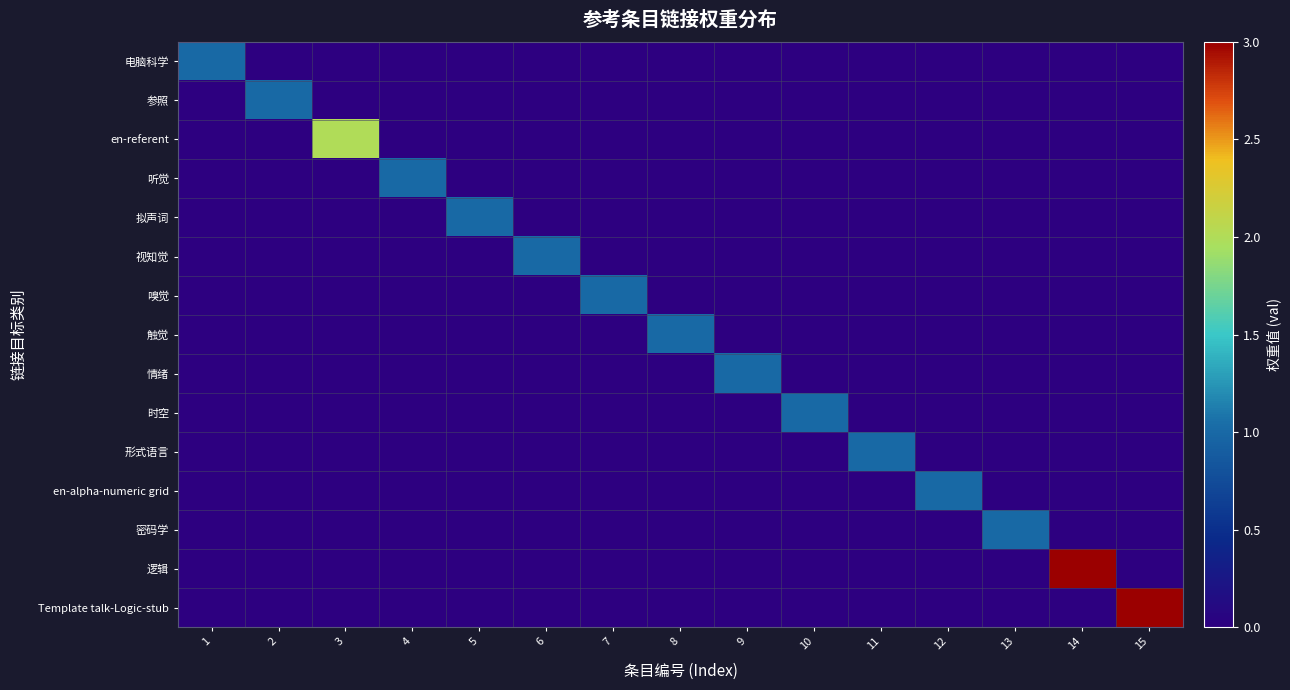

Reading right to left, what are all the values shown in this chart?

电脑科学: 15=0	14=0	13=0	12=0	11=0	10=0	9=0	8=0	7=0	6=0	5=0	4=0	3=0	2=0	1=1
参照: 15=0	14=0	13=0	12=0	11=0	10=0	9=0	8=0	7=0	6=0	5=0	4=0	3=0	2=1	1=0
en-referent: 15=0	14=0	13=0	12=0	11=0	10=0	9=0	8=0	7=0	6=0	5=0	4=0	3=2	2=0	1=0
听觉: 15=0	14=0	13=0	12=0	11=0	10=0	9=0	8=0	7=0	6=0	5=0	4=1	3=0	2=0	1=0
拟声词: 15=0	14=0	13=0	12=0	11=0	10=0	9=0	8=0	7=0	6=0	5=1	4=0	3=0	2=0	1=0
视知觉: 15=0	14=0	13=0	12=0	11=0	10=0	9=0	8=0	7=0	6=1	5=0	4=0	3=0	2=0	1=0
嗅觉: 15=0	14=0	13=0	12=0	11=0	10=0	9=0	8=0	7=1	6=0	5=0	4=0	3=0	2=0	1=0
触觉: 15=0	14=0	13=0	12=0	11=0	10=0	9=0	8=1	7=0	6=0	5=0	4=0	3=0	2=0	1=0
情绪: 15=0	14=0	13=0	12=0	11=0	10=0	9=1	8=0	7=0	6=0	5=0	4=0	3=0	2=0	1=0
时空: 15=0	14=0	13=0	12=0	11=0	10=1	9=0	8=0	7=0	6=0	5=0	4=0	3=0	2=0	1=0
形式语言: 15=0	14=0	13=0	12=0	11=1	10=0	9=0	8=0	7=0	6=0	5=0	4=0	3=0	2=0	1=0
en-alpha-numeric grid: 15=0	14=0	13=0	12=1	11=0	10=0	9=0	8=0	7=0	6=0	5=0	4=0	3=0	2=0	1=0
密码学: 15=0	14=0	13=1	12=0	11=0	10=0	9=0	8=0	7=0	6=0	5=0	4=0	3=0	2=0	1=0
逻辑: 15=0	14=3	13=0	12=0	11=0	10=0	9=0	8=0	7=0	6=0	5=0	4=0	3=0	2=0	1=0
Template talk-Logic-stub: 15=3	14=0	13=0	12=0	11=0	10=0	9=0	8=0	7=0	6=0	5=0	4=0	3=0	2=0	1=0